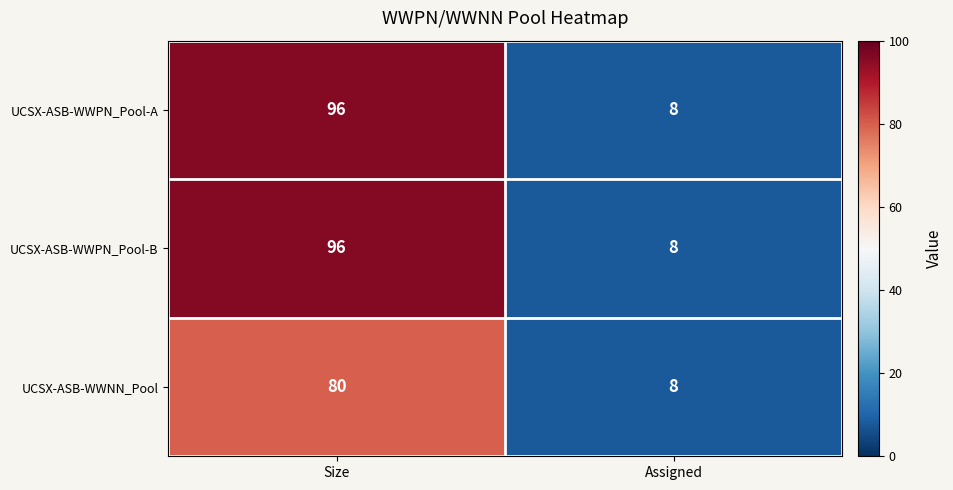

What is the difference between the highest and lowest values at Size?

16